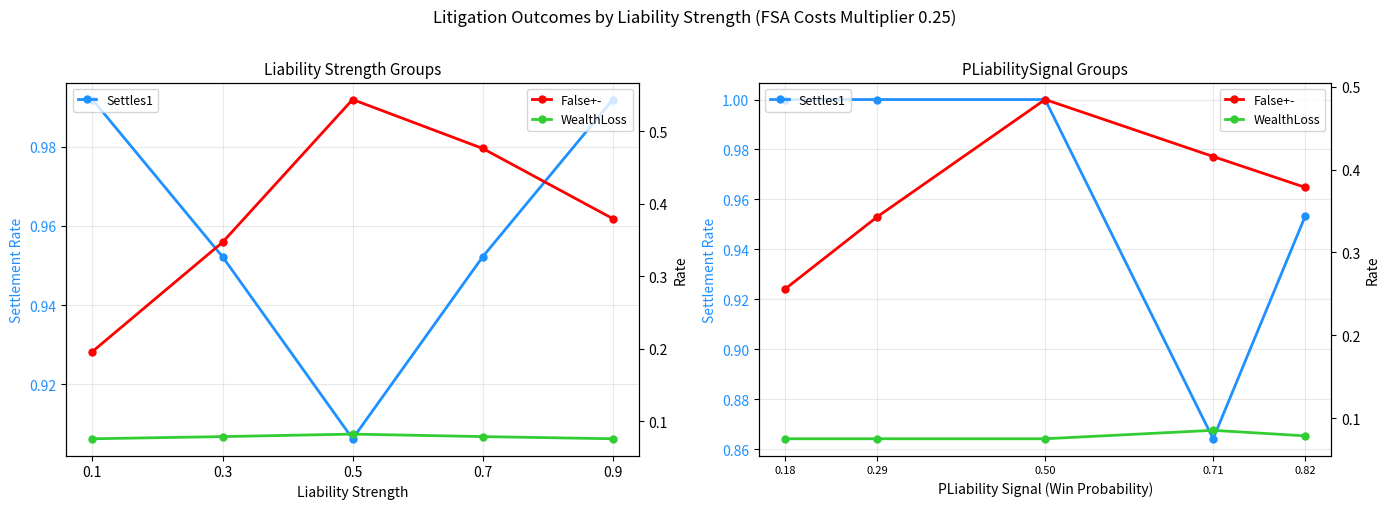

True or false: WealthLoss has a value of 0.1 at 0.71.

True